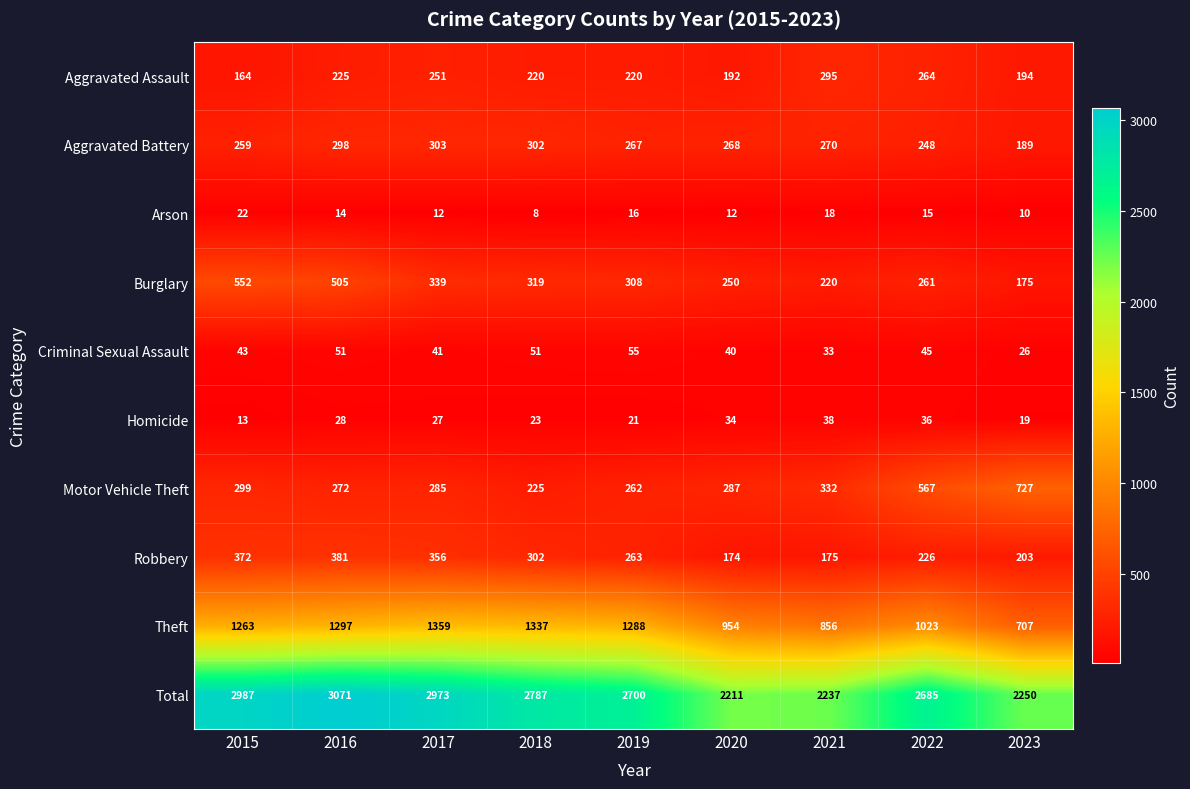

What is the approximate value of Motor Vehicle Theft at 2016, to the nearest 100?

300